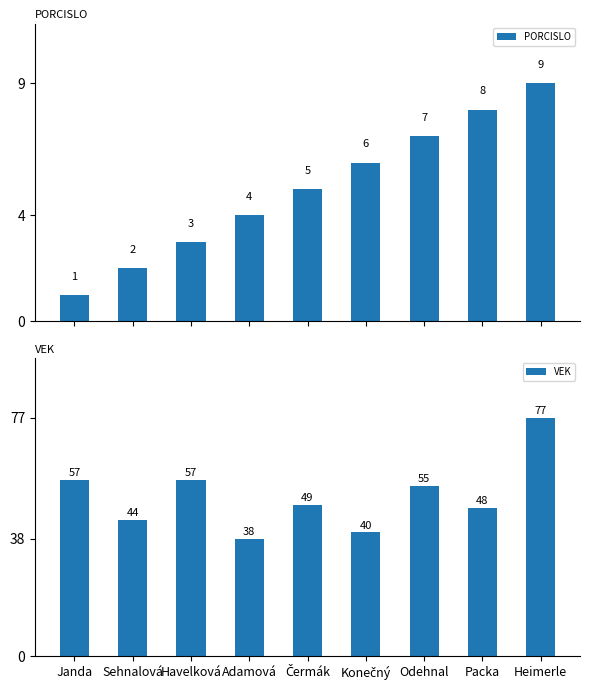

Reading left to right, what are all the values shown in this chart?

PORCISLO: 1	2	3	4	5	6	7	8	9
VEK: 57	44	57	38	49	40	55	48	77